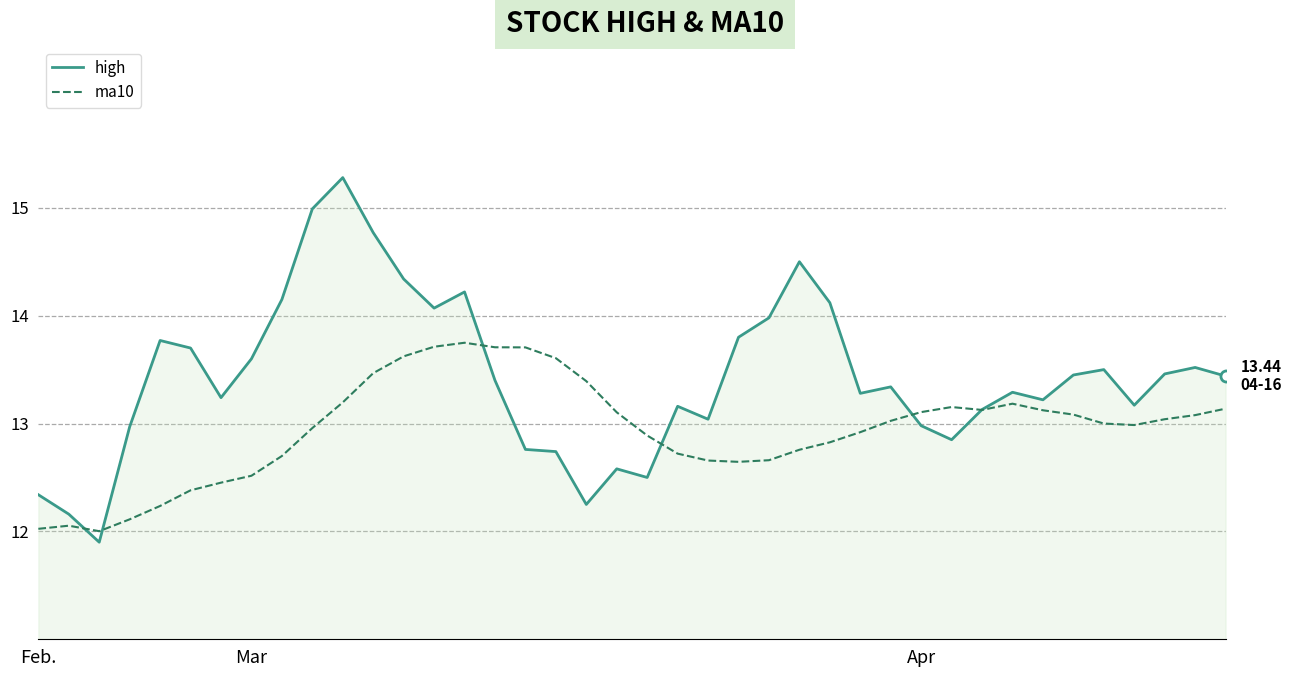

Does the chart have visible grid lines?

Yes